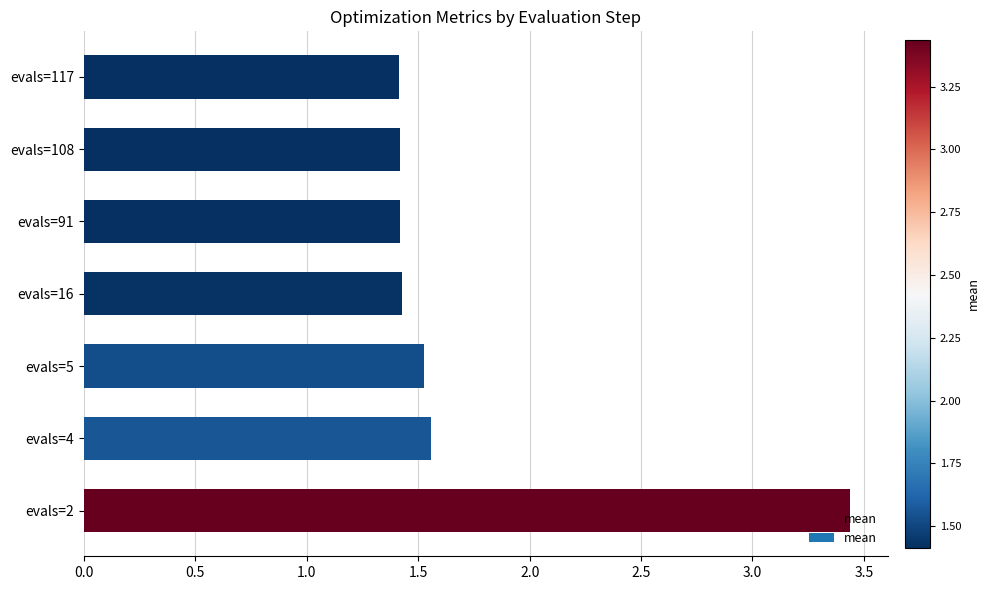

What is the ratio of the value at evals=2 to the value at evals=117?

2.4